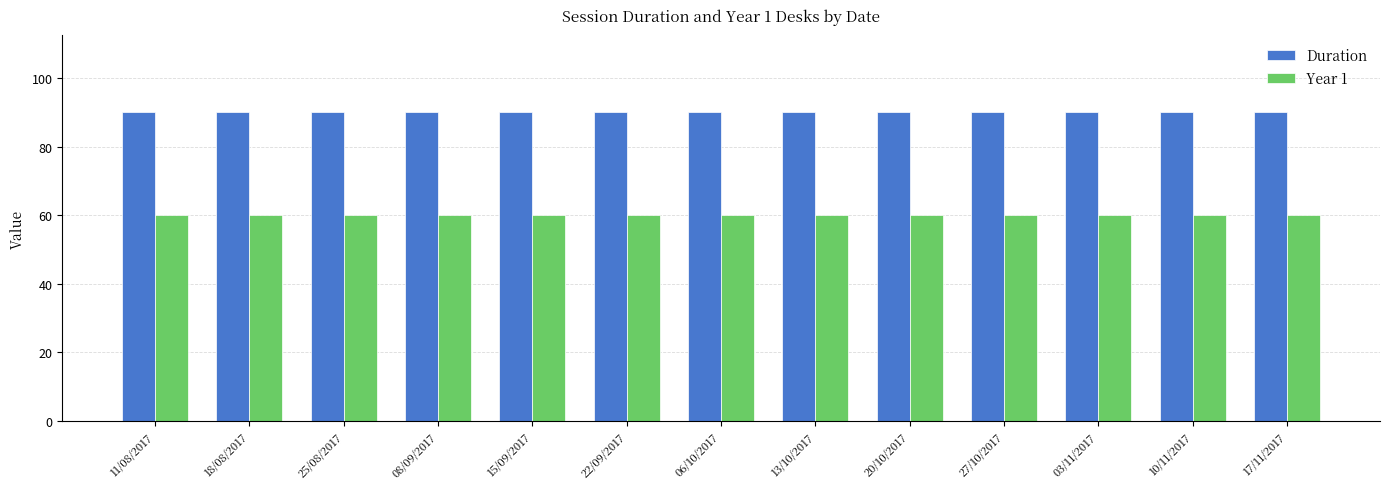

What is the total value across all series at 10/11/2017?

150